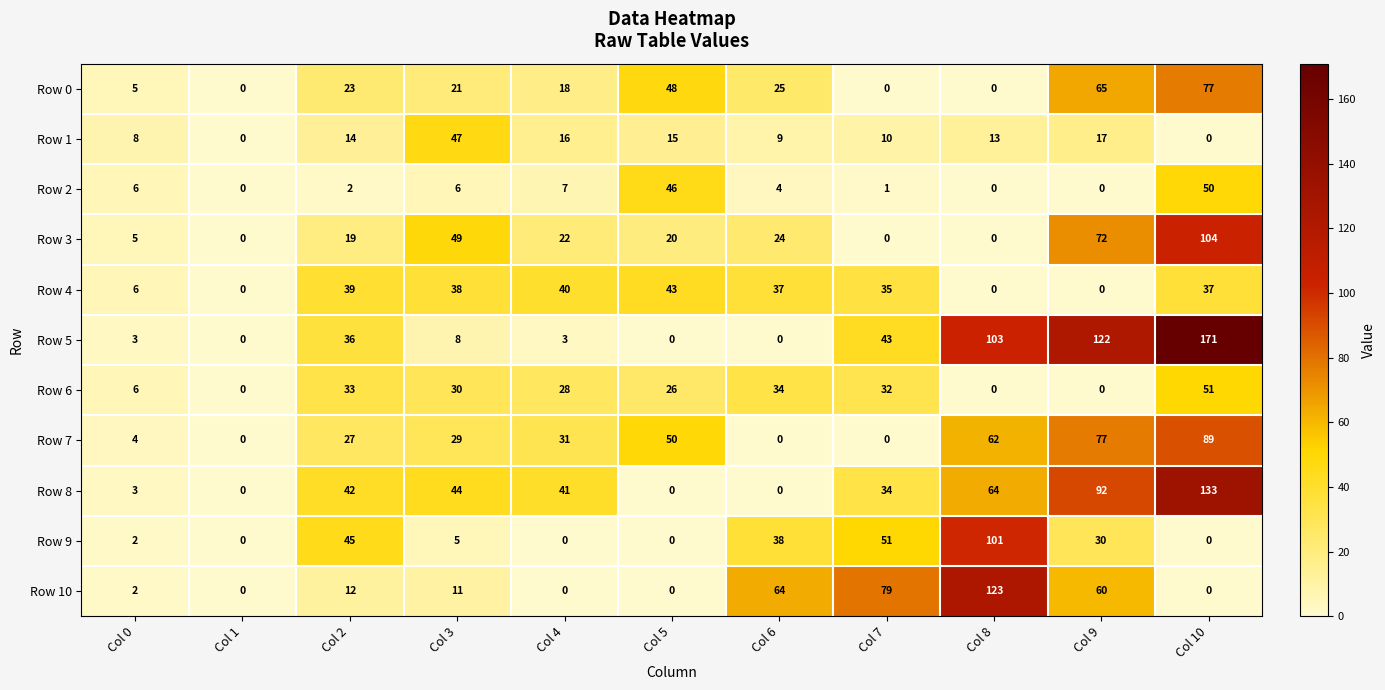

List the series in order of their peak value, lowest first.

Row 4, Row 1, Row 2, Row 6, Row 0, Row 7, Row 9, Row 3, Row 10, Row 8, Row 5